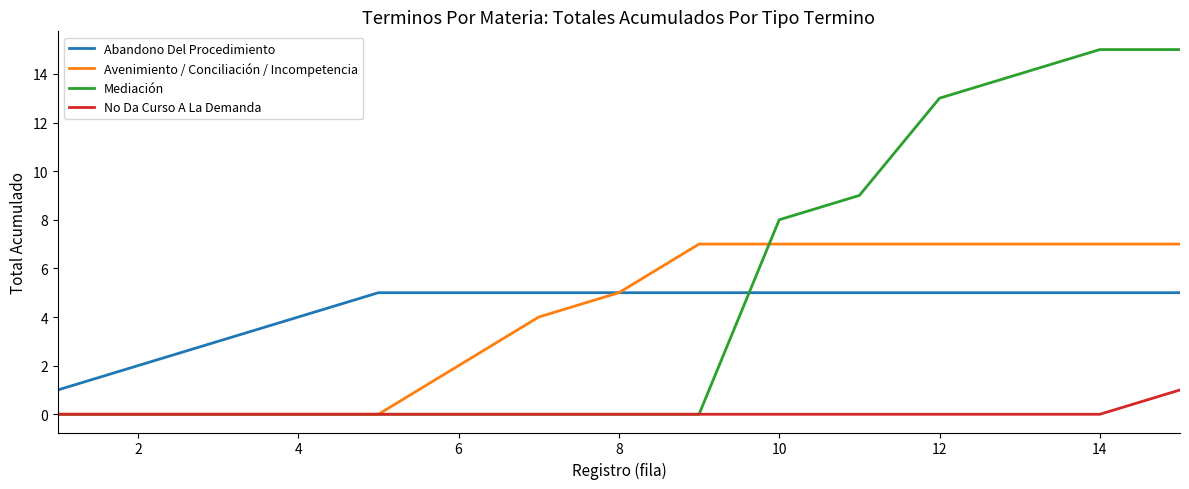

Rank the series by their maximum value, from lowest to highest.

No Da Curso A La Demanda, Abandono Del Procedimiento, Avenimiento / Conciliación / Incompetencia, Mediación